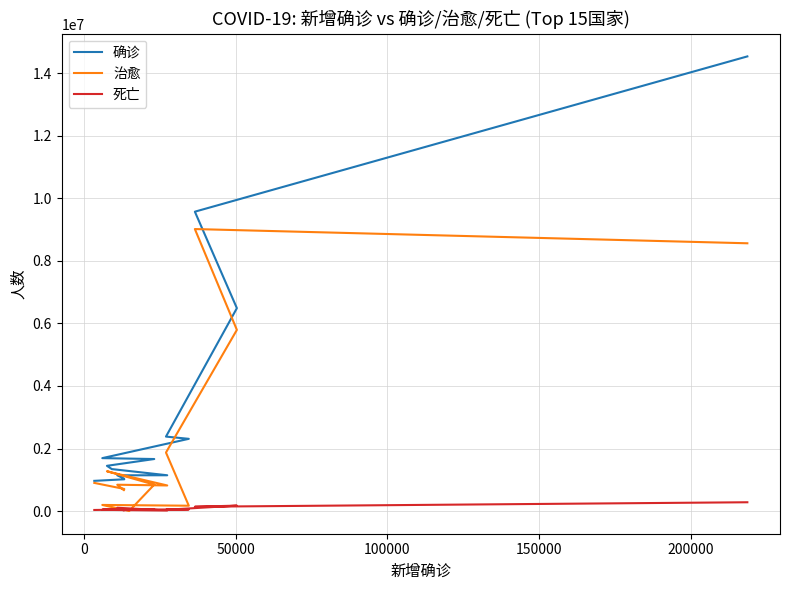

What is the lowest value of the 治愈 series?

3632